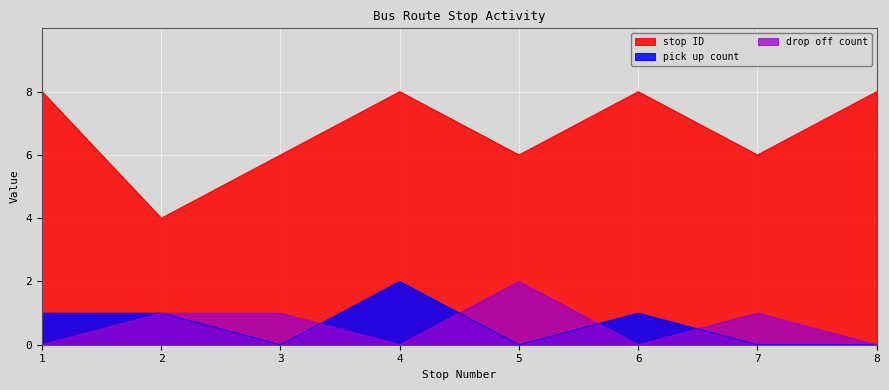

Is the value of stop ID at 8 greater than the value of drop off count at 3?

Yes